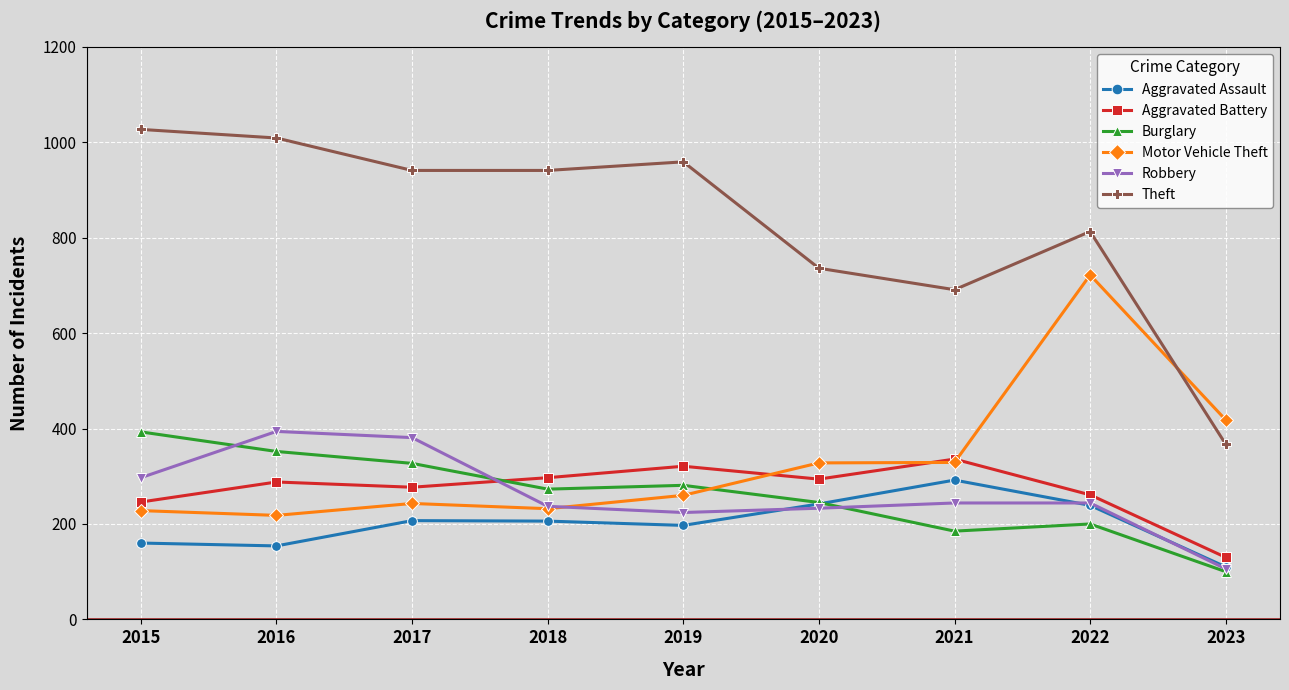

Which series has the widest spread of values?

Theft